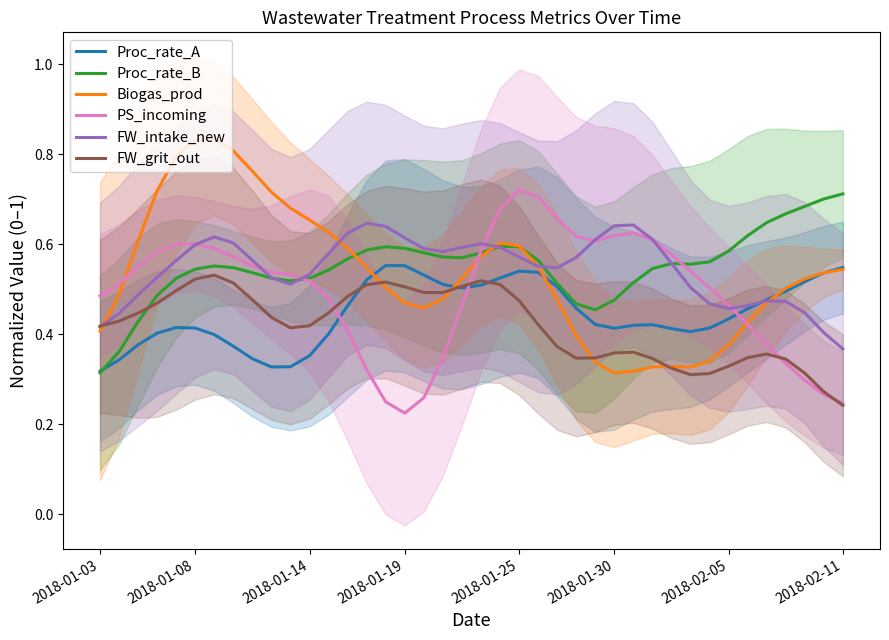

Does the chart display data point markers on the line(s)?

No